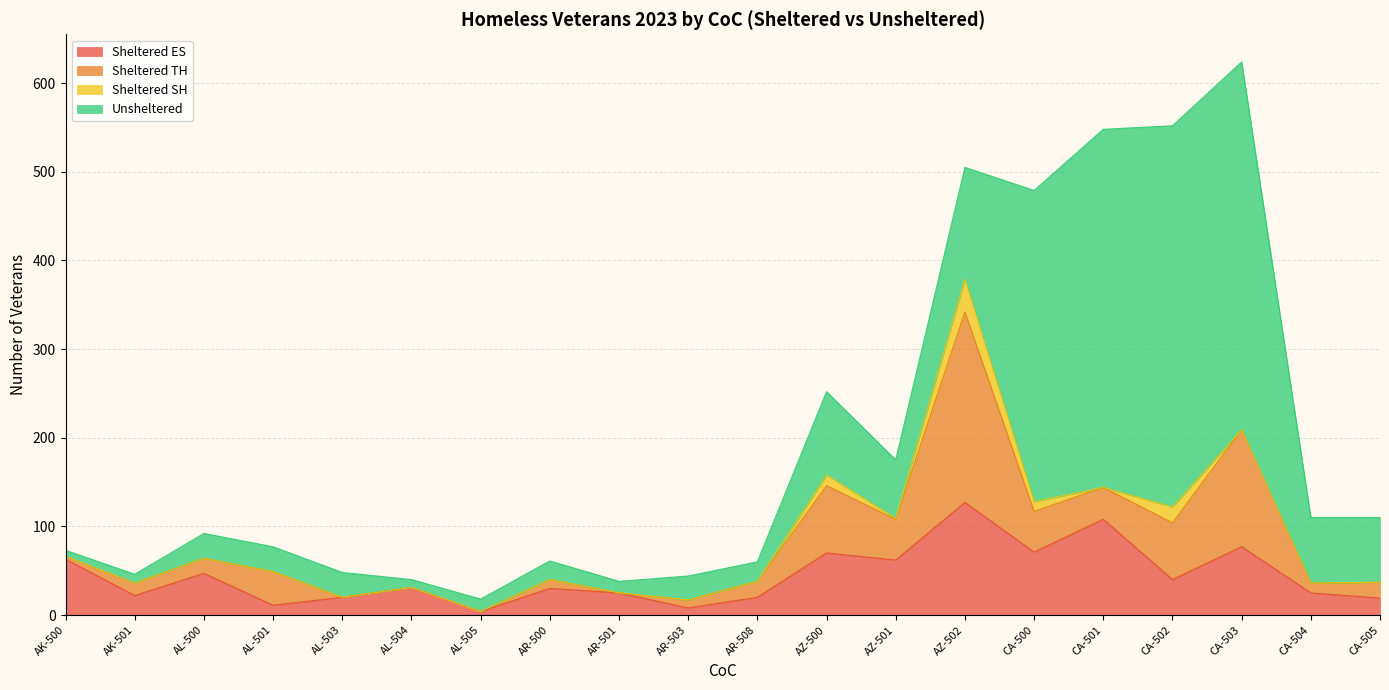

Rank the series by their maximum value, from lowest to highest.

Sheltered SH, Sheltered ES, Sheltered TH, Unsheltered